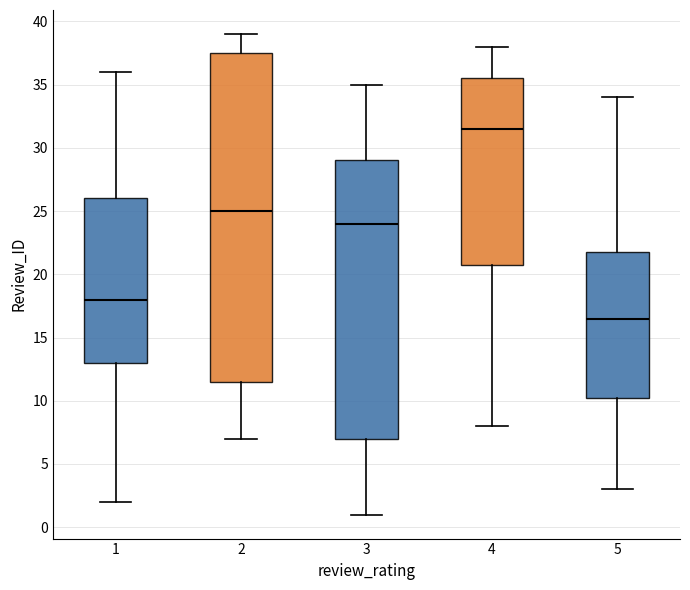

Reading left to right, transcribe this box plot: for each box, give where its median line is, the range the box spans, and where its two whiskers end, as read against the y-axis. The values are not printed on the chart, so give them approximately, as read against the axis.

1: median 18.0, box 13.0 to 26.0, whiskers 2.0 to 36.0
2: median 25.0, box 11.5 to 37.5, whiskers 7.0 to 39.0
3: median 24.0, box 7.0 to 29.0, whiskers 1.0 to 35.0
4: median 31.5, box 21.0 to 35.5, whiskers 8.0 to 38.0
5: median 16.5, box 10.5 to 22.0, whiskers 3.0 to 34.0